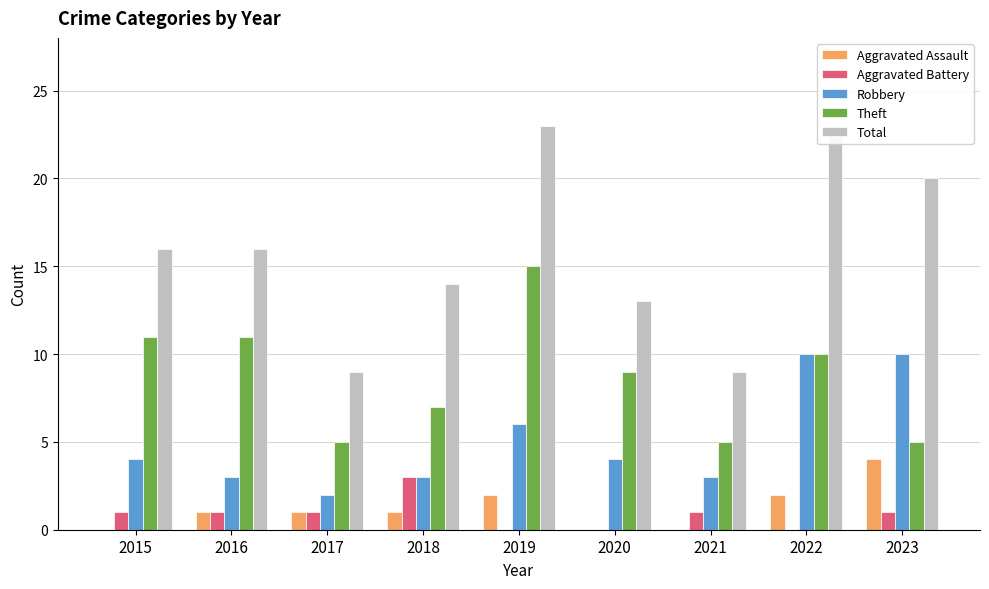

True or false: Aggravated Battery has a value of 1 at 2023.

True